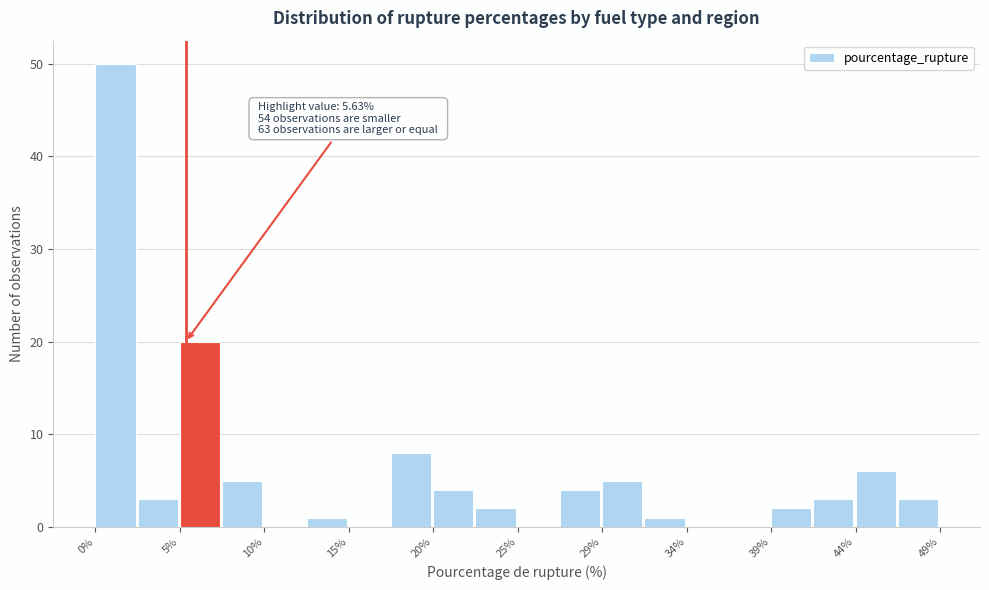

Over which range of the x-axis is the bar tallest?

0.5 to 3.0